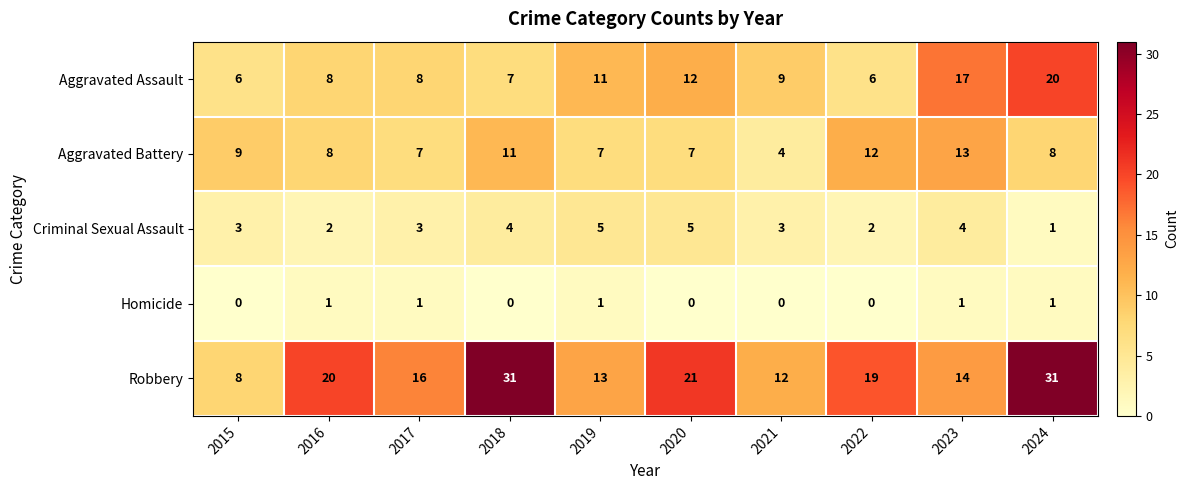

True or false: Robbery has a value of 31 at 2020.

False